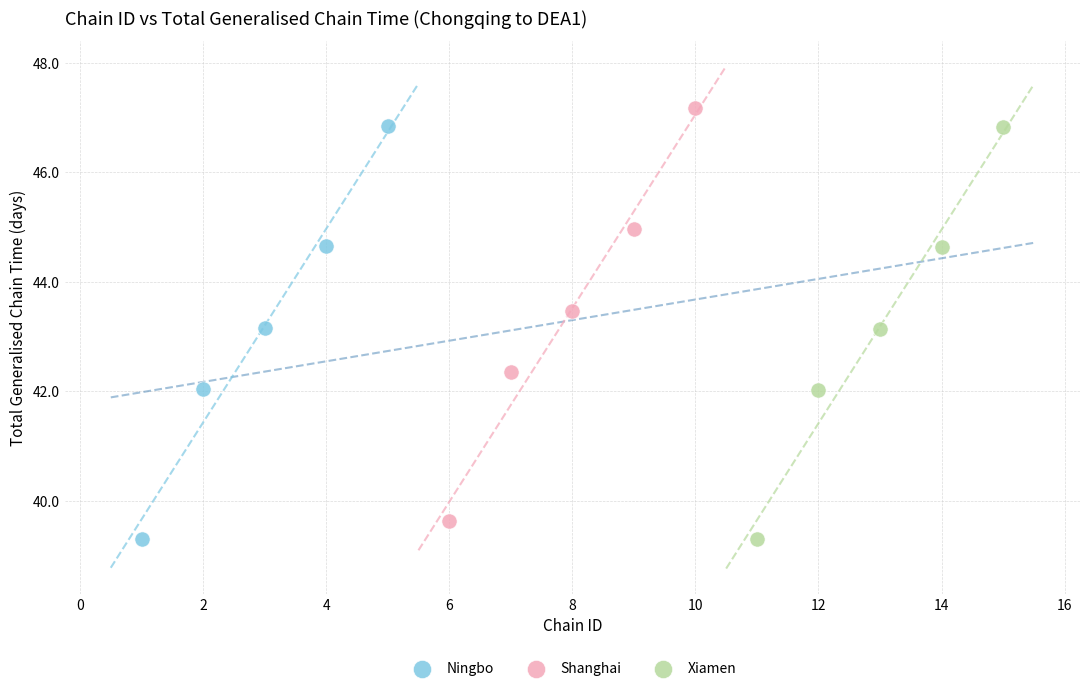

Which series reaches the maximum Y coordinate?

Shanghai